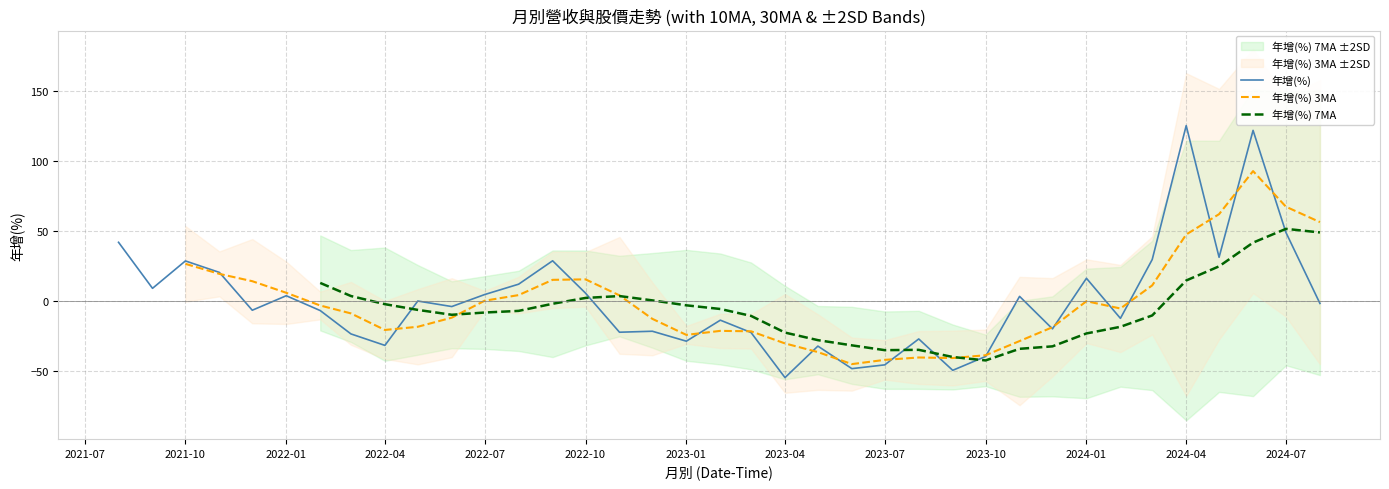

What is the lowest value of the 年增(%) series?

-54.6